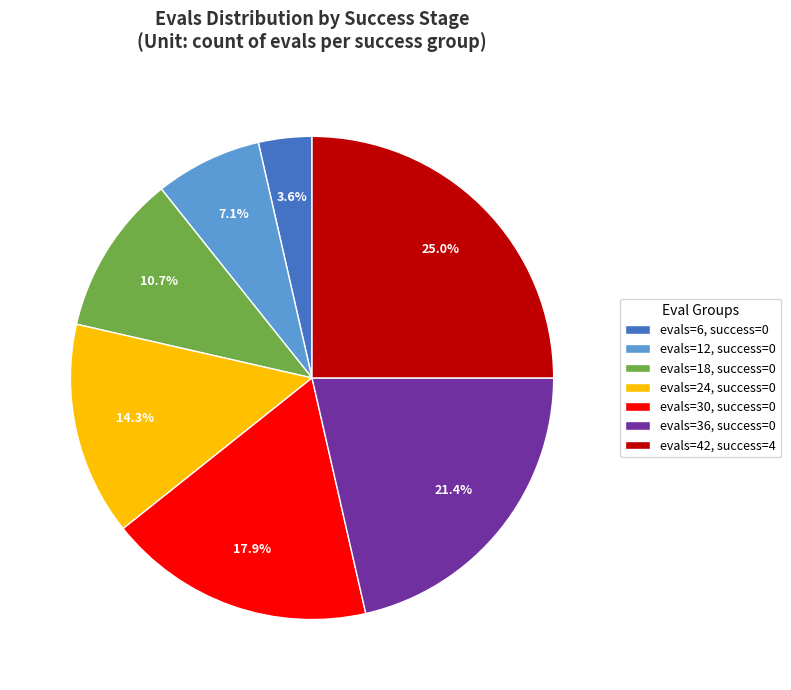

Does evals=42, success=4 represent more than half of the total?

No